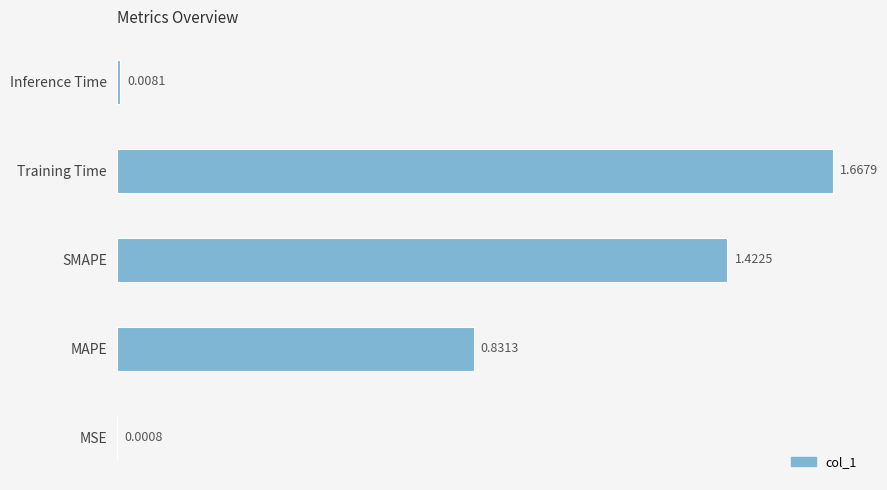

What is the change in value from SMAPE to Inference Time?

-1.4